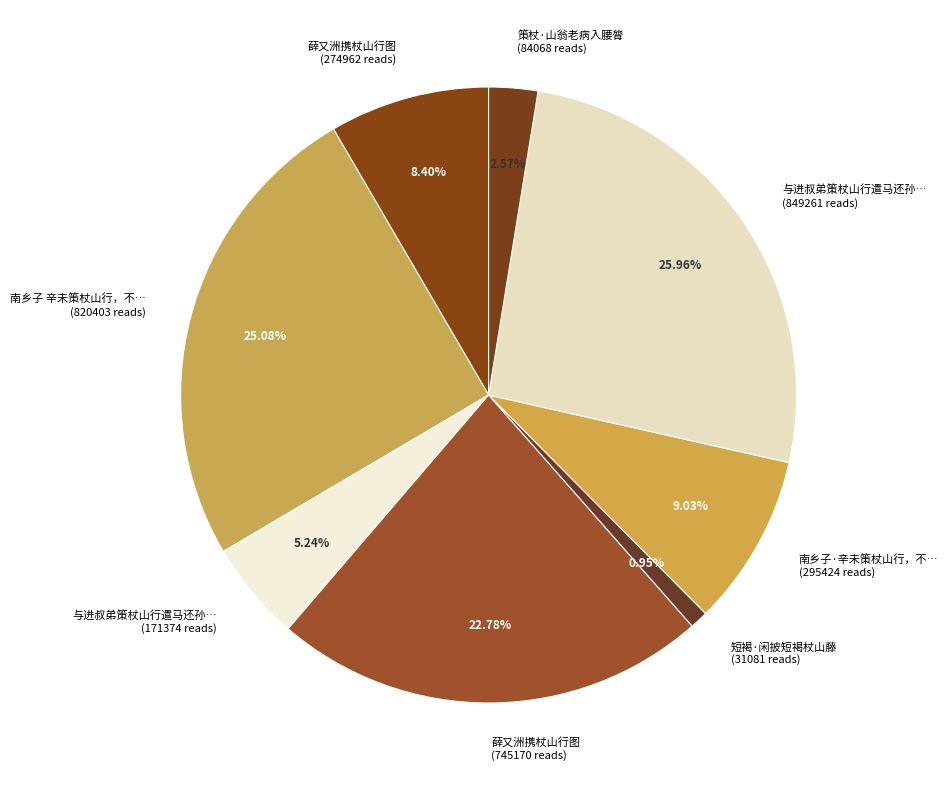

Is there any slice that represents more than half of the pie?

No